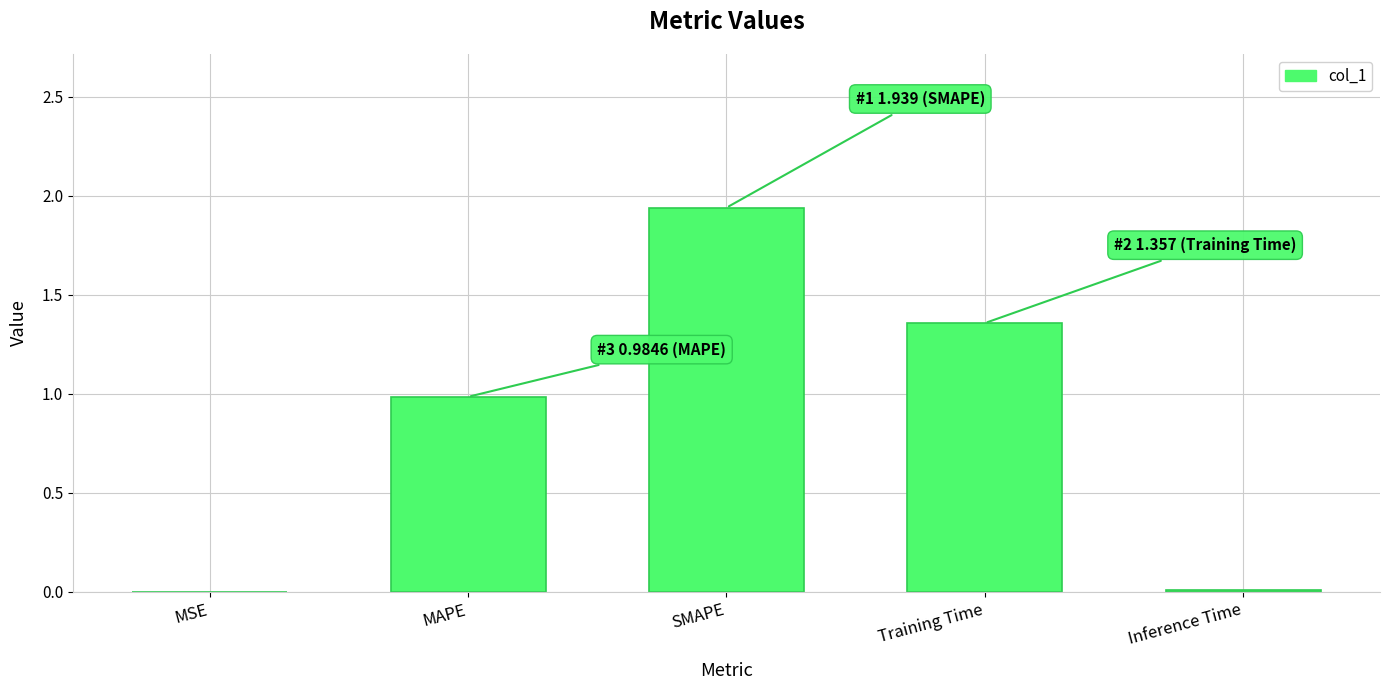

What is the sum of all values?

4.3